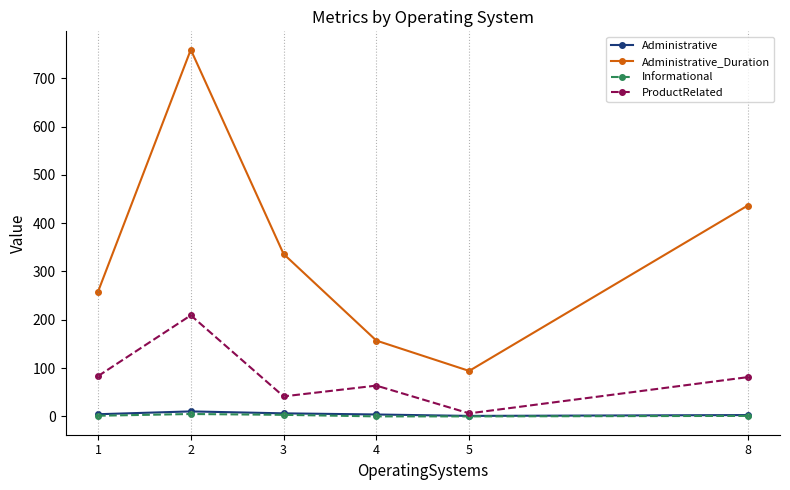

What is the total value across all series at 3?

387.1